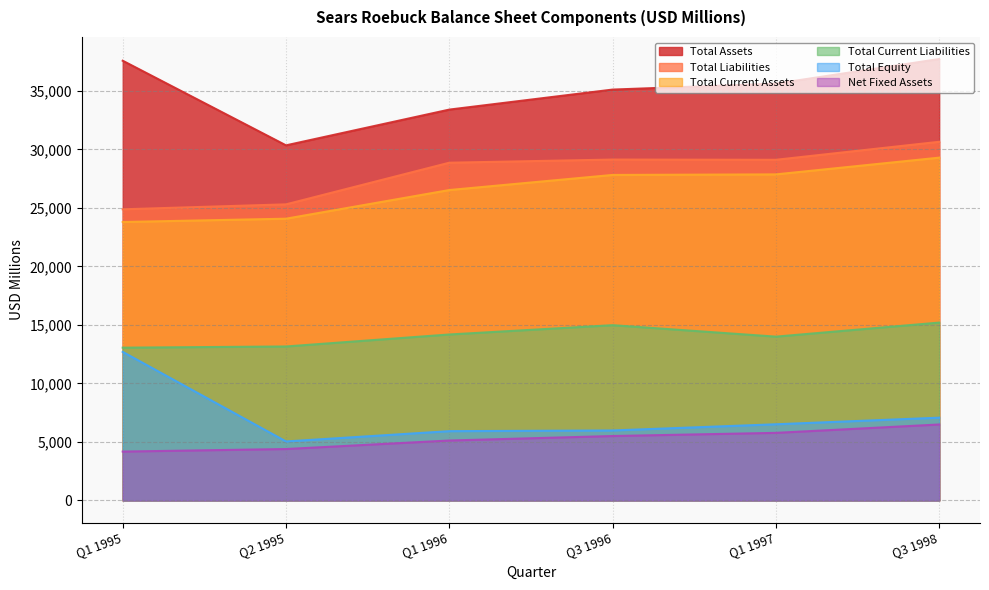

What position from the left is Q1 1996?

3